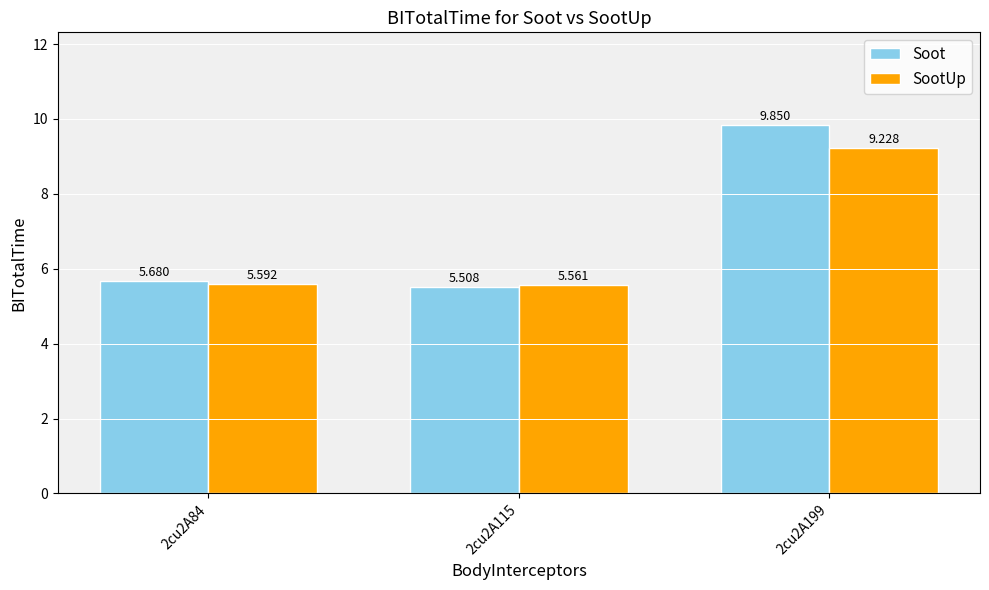

Which series has the widest spread of values?

Soot